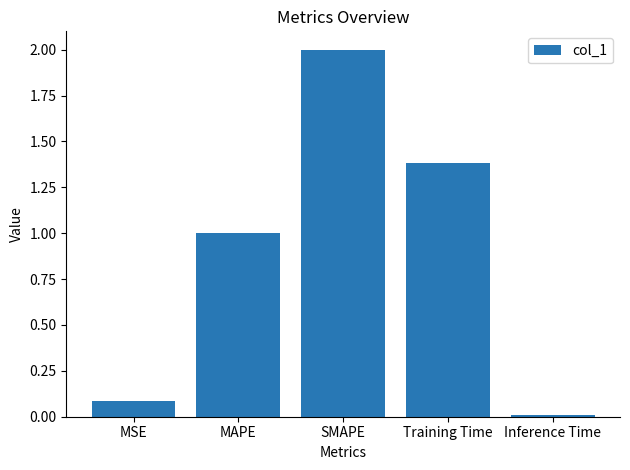

At which label does the data first exceed 1?

MAPE